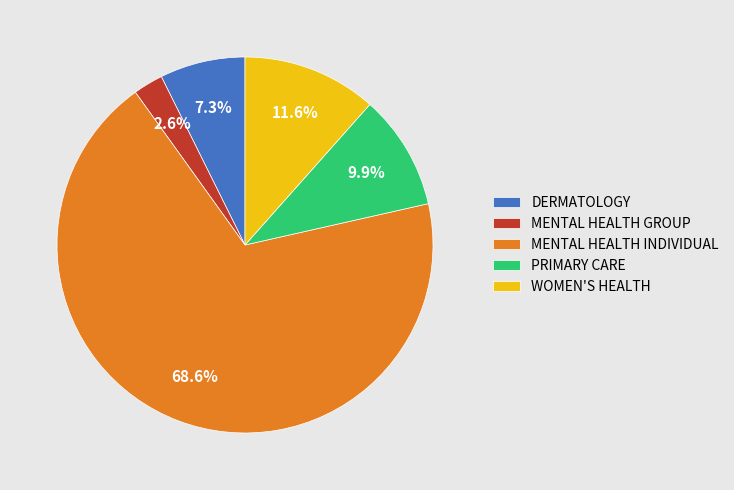

How much of the chart is everything except DERMATOLOGY?

92.7%